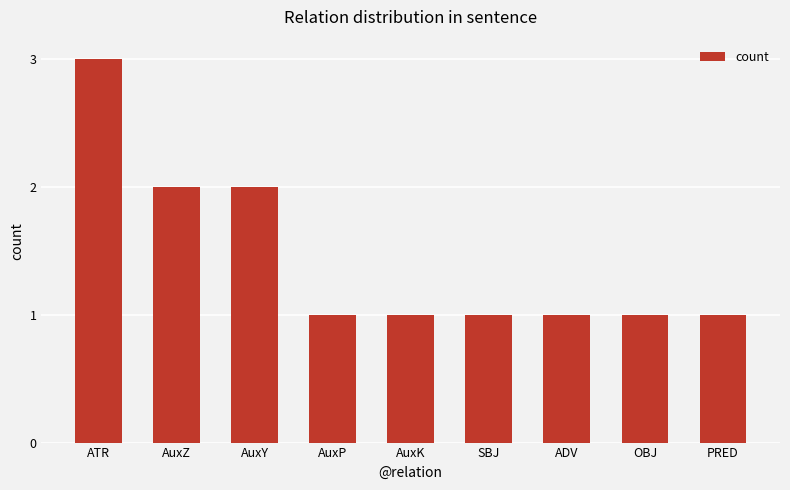

What is the greatest value displayed?

3